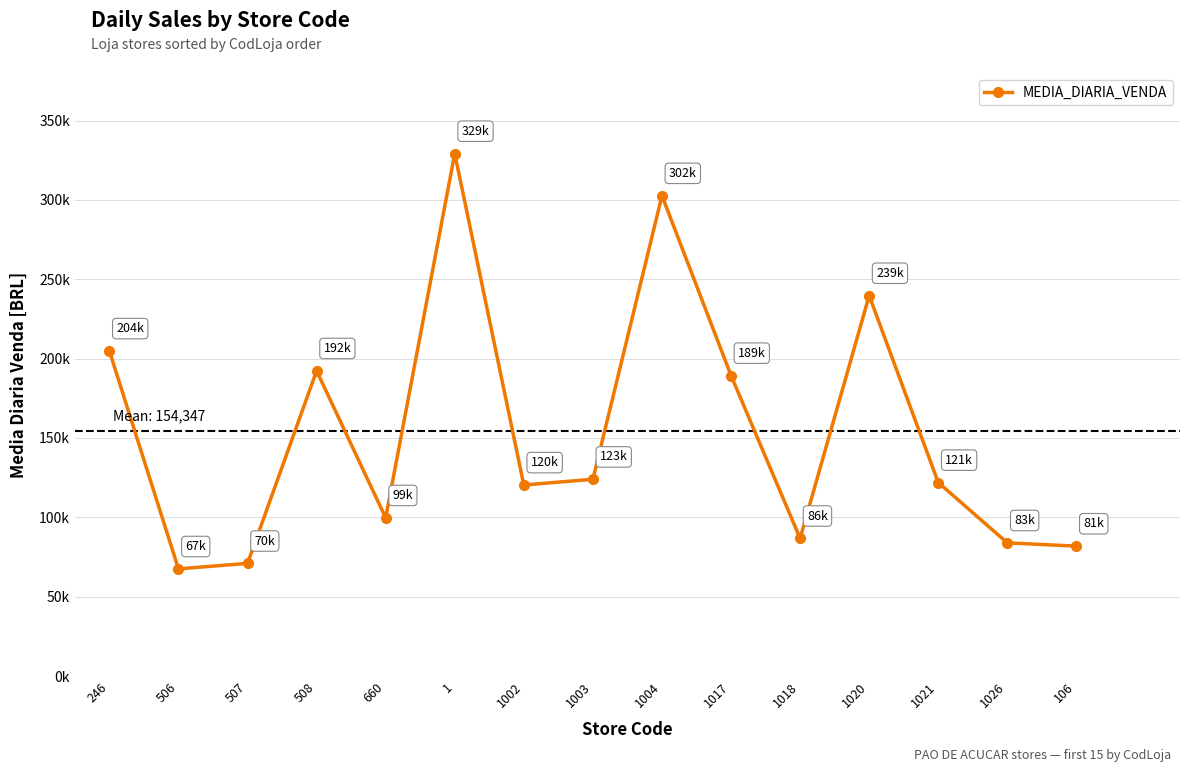

At which category does the chart reach its minimum across all series?

506